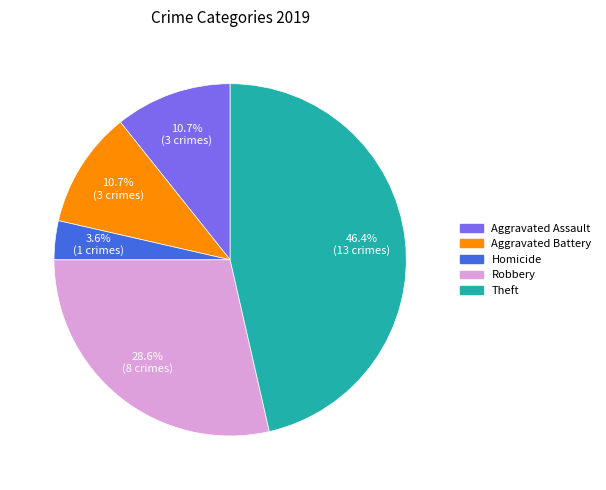

Is there any slice that represents more than half of the pie?

No